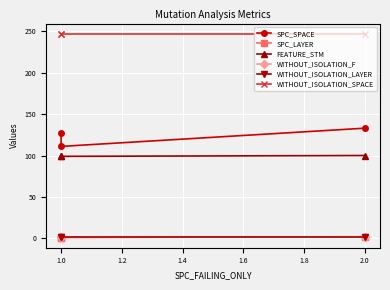

Reading left to right, transcribe all the data shown in this chart.

SPC_SPACE: 127	111	133
SPC_LAYER: 1	1	2
FEATURE_STM: 99	99	100
WITHOUT_ISOLATION_F: 2	2	2
WITHOUT_ISOLATION_LAYER: 2	2	2
WITHOUT_ISOLATION_SPACE: 247	247	247